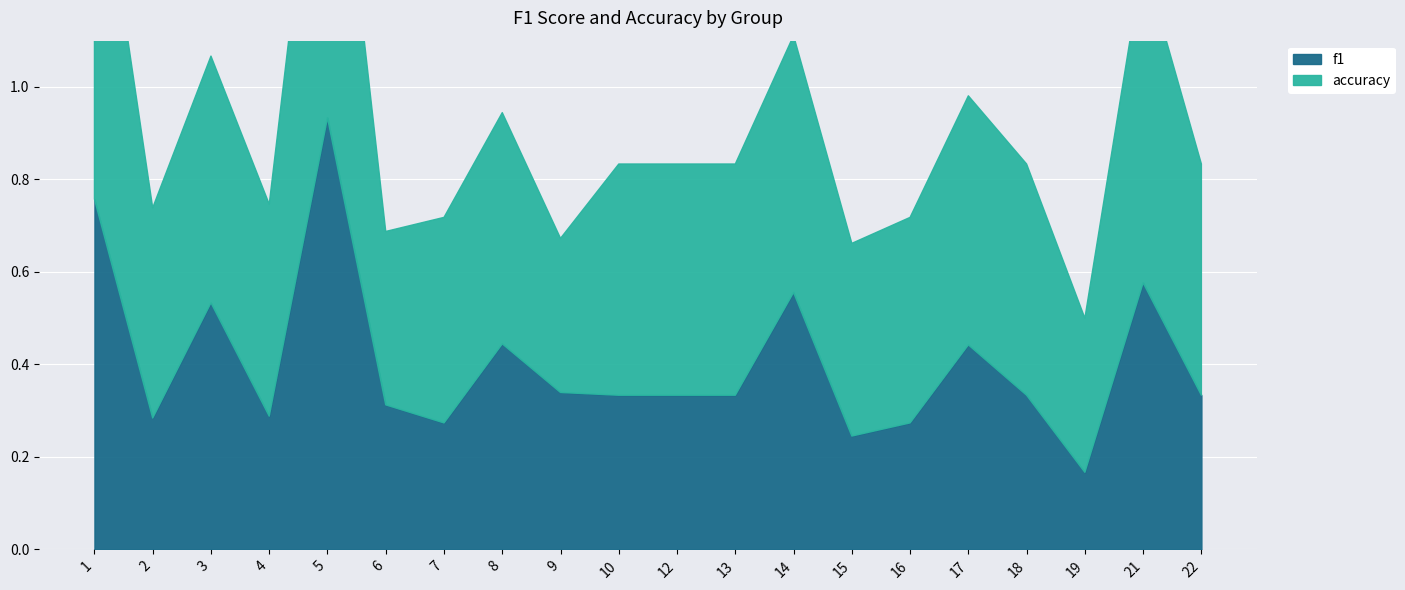

How many data points does each series have?

20